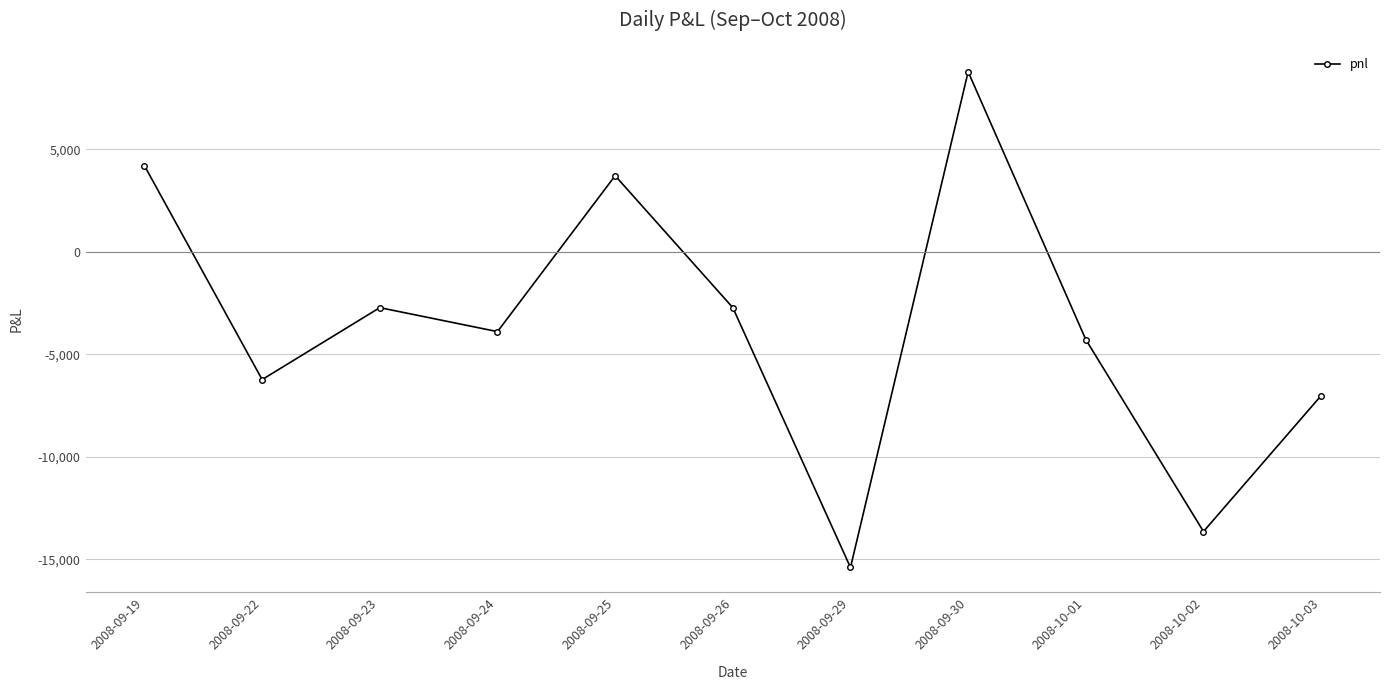

Does the chart display data point markers on the line(s)?

Yes